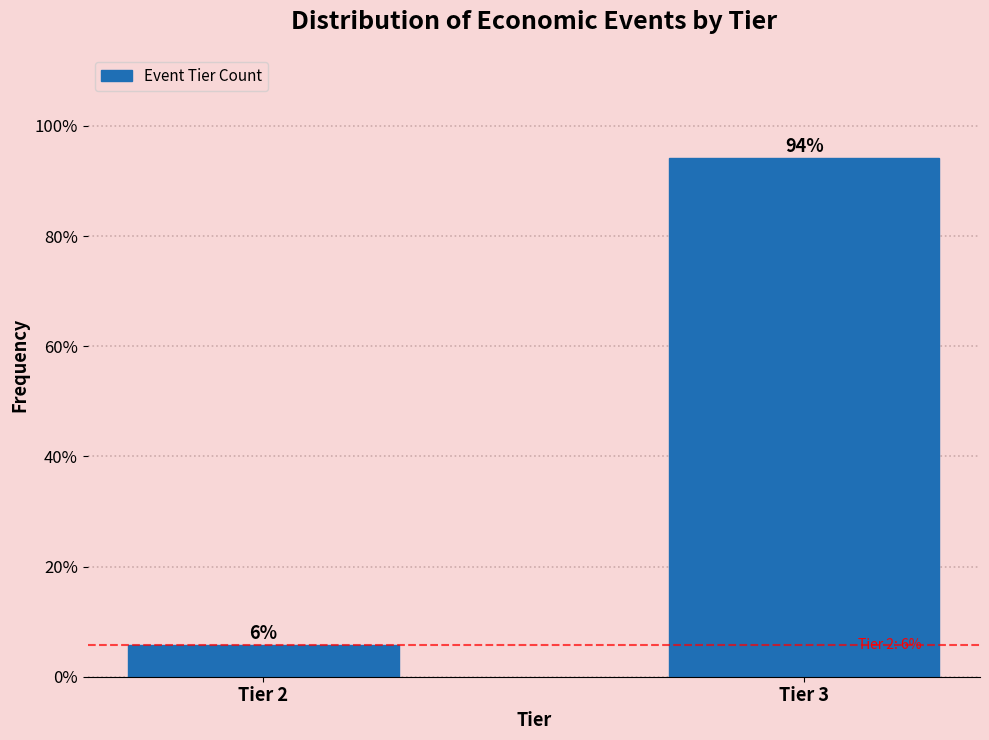

At which category does the chart reach its peak across all series?

Tier 3